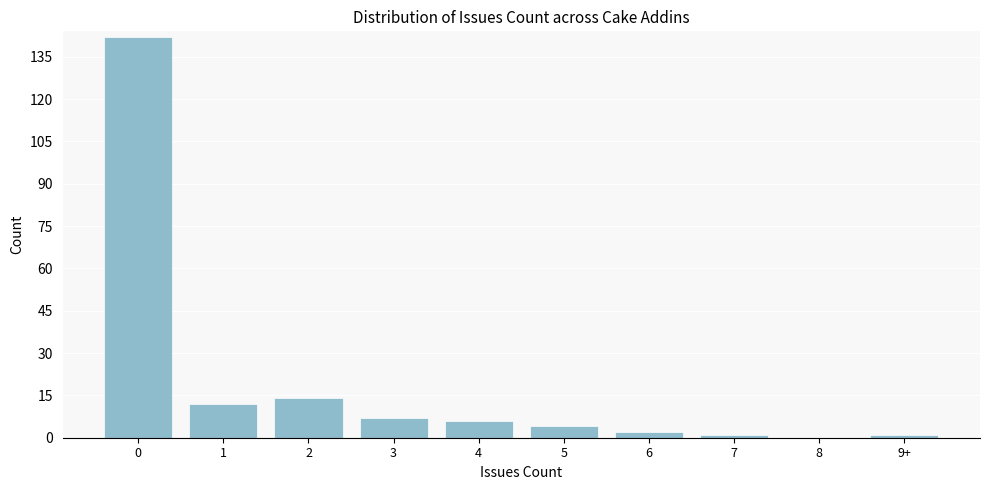

Reading left to right, extract all data points from this chart.

0=142	1=12	2=14	3=7	4=6	5=4	6=2	7=1	8=0	9+=1